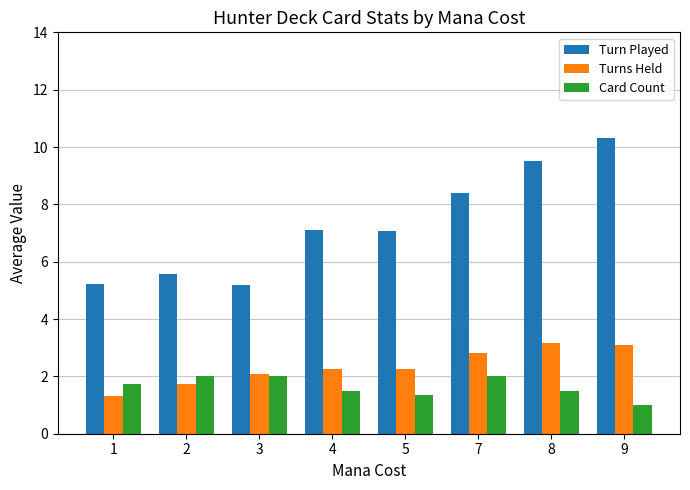

What is the difference between the maximum and minimum values in the Turn Played series?

5.1